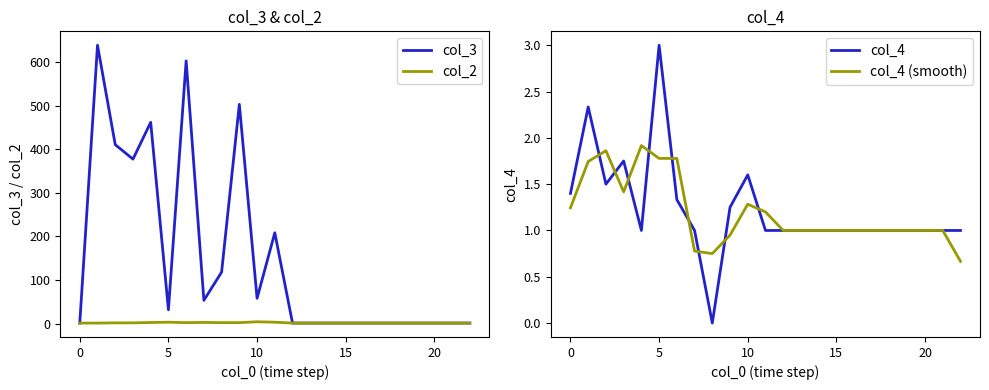

Is it true that col_2 equals 1.6 at 12?

False